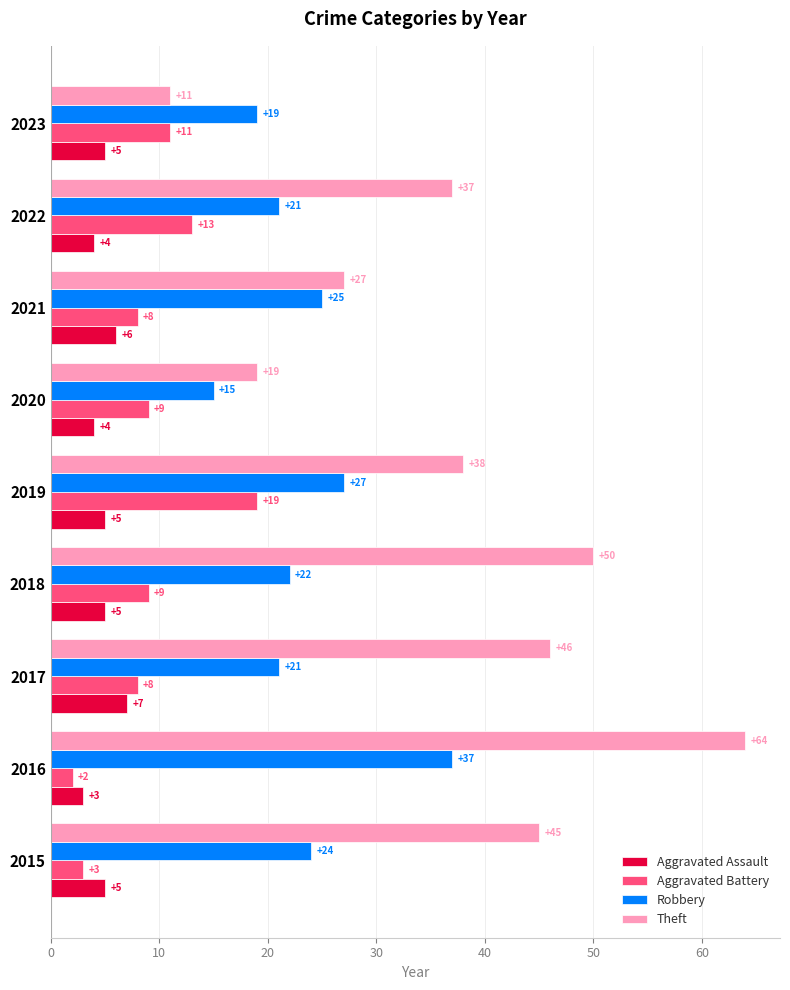

What is the average value of the Theft series?

37